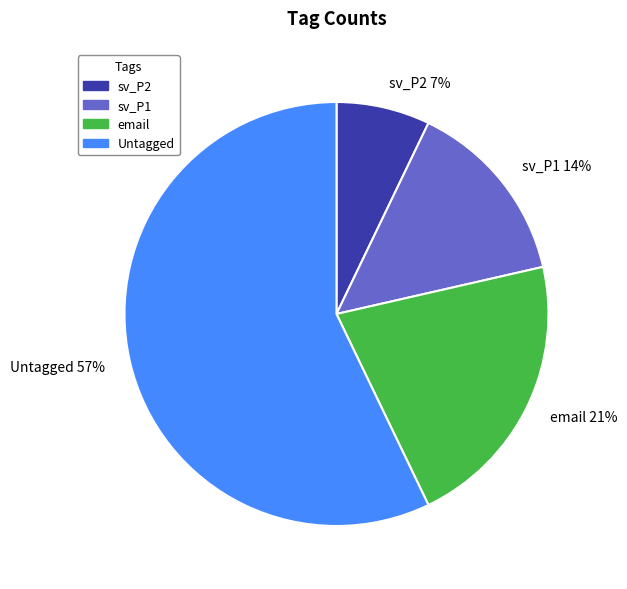

Combined, do sv_P1 14% and Untagged 57% account for over 50%?

Yes